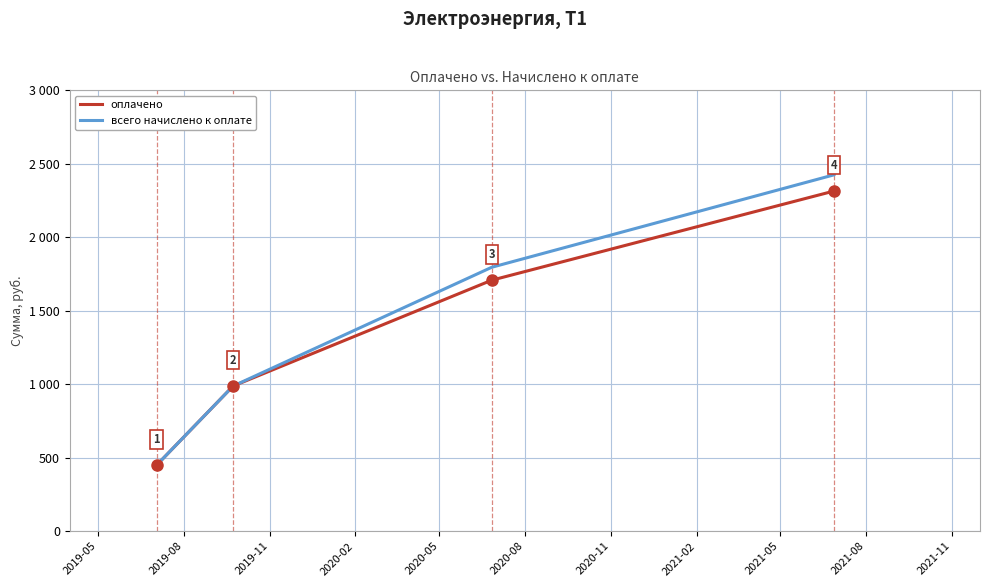

True or false: оплачено has more than 1 interior local peaks.

False